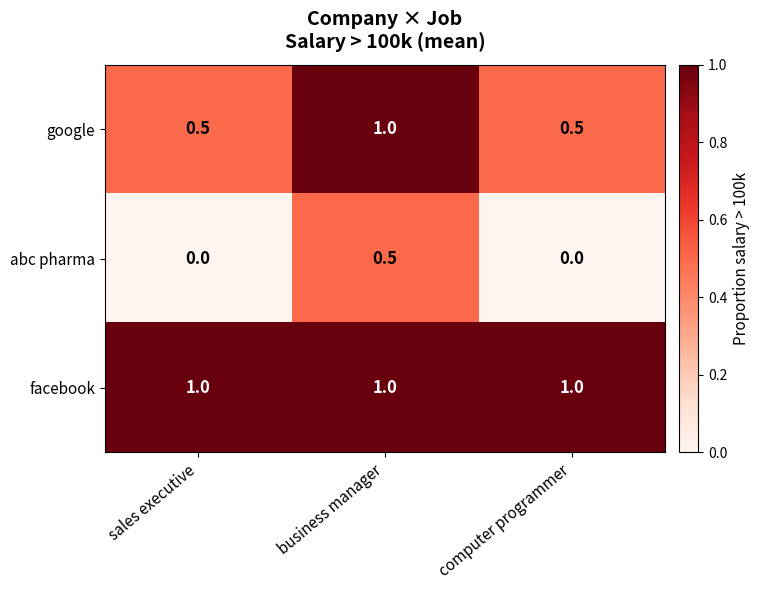

At which label does google reach its peak?

business manager